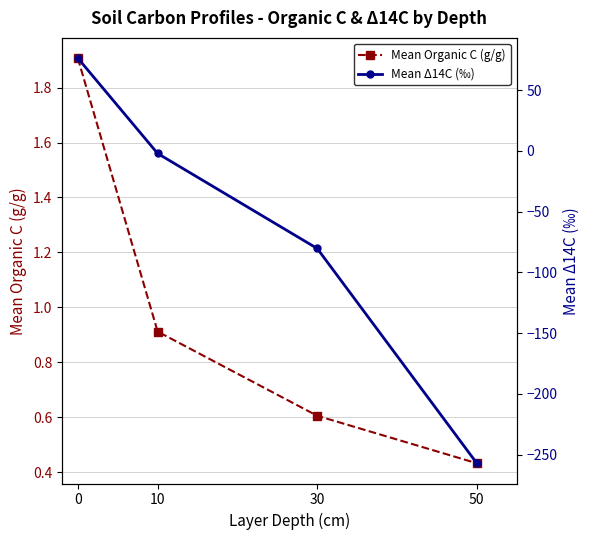

What is the value of the Mean Δ14C (‰) point at the 1st from the left?

76.2